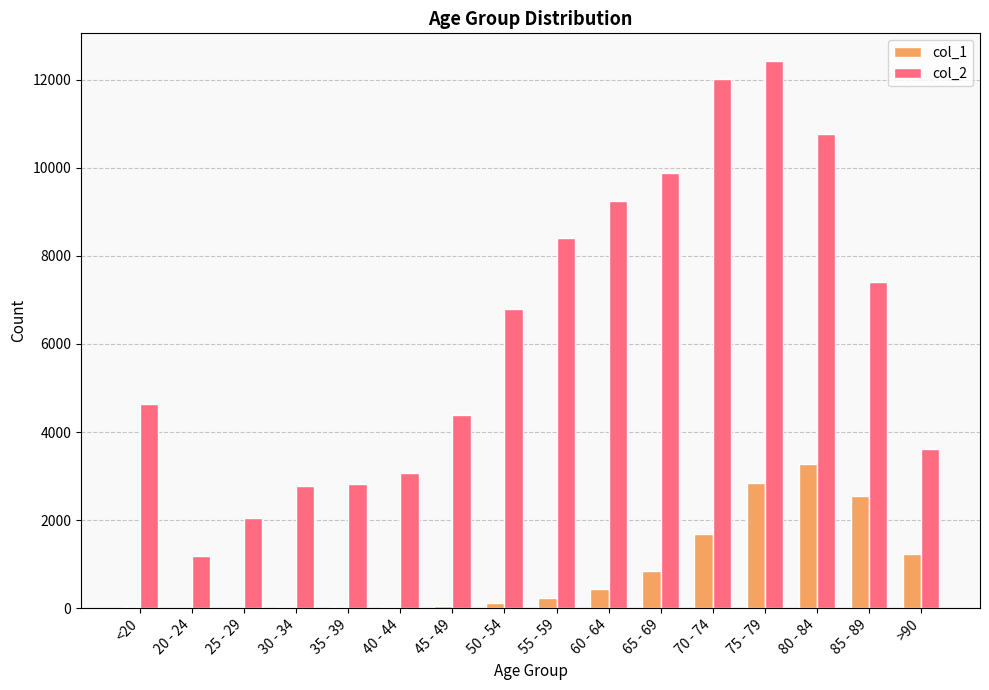

At which label does col_1 reach its peak?

80 - 84